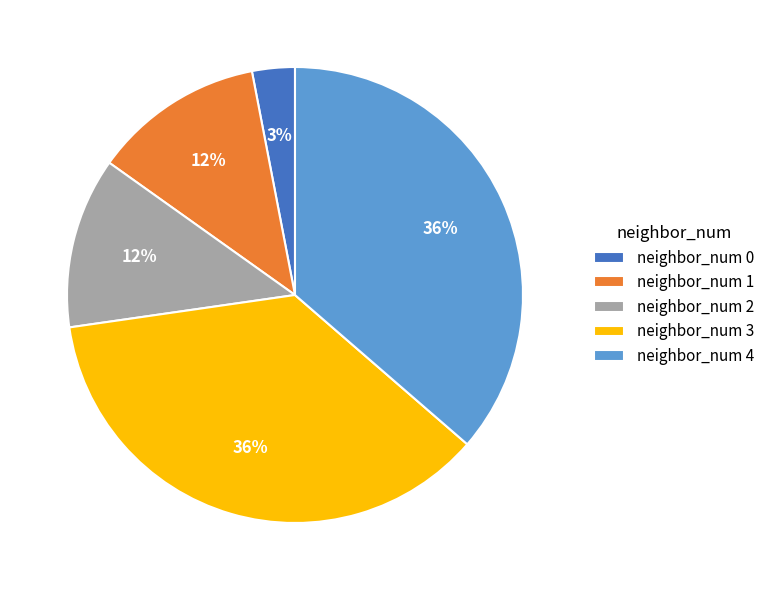

Do neighbor_num 2 and neighbor_num 4 together represent more than half of the pie?

No